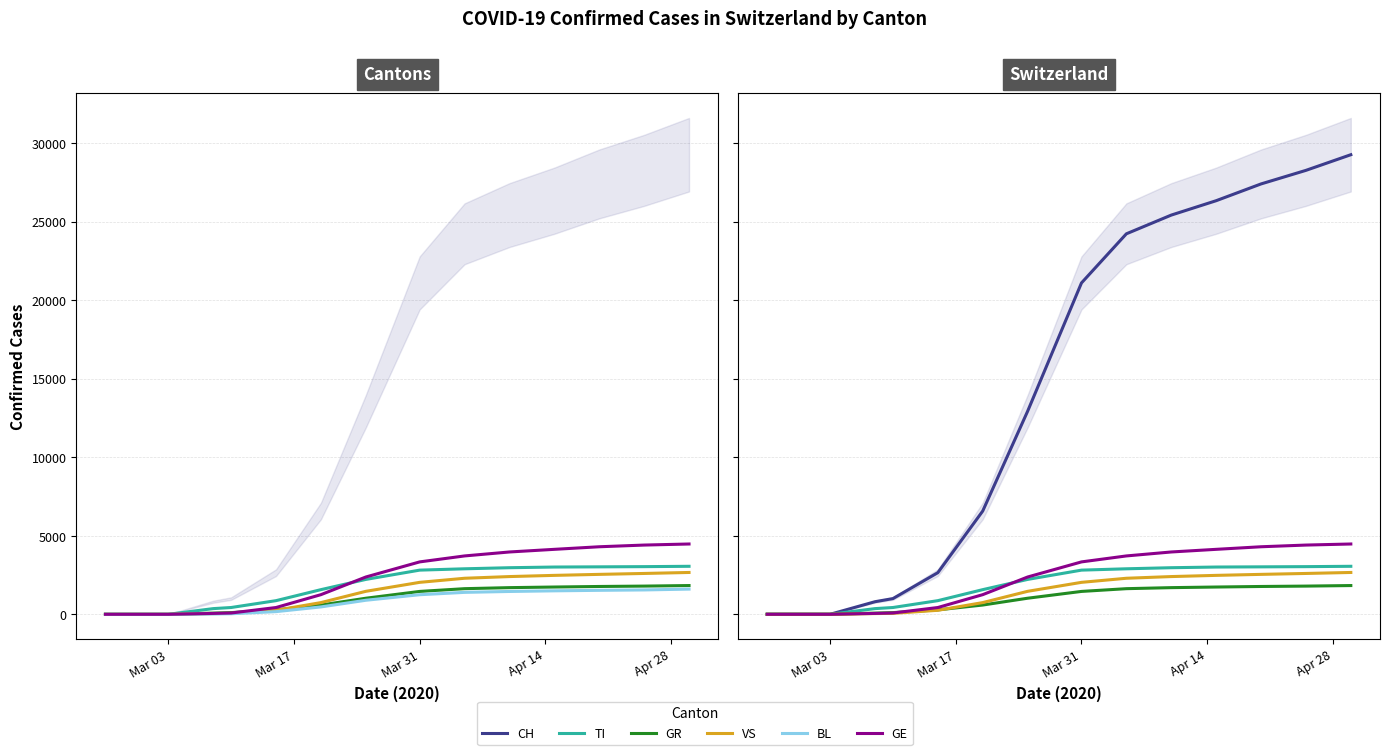

How many categories are shown in the chart?

20